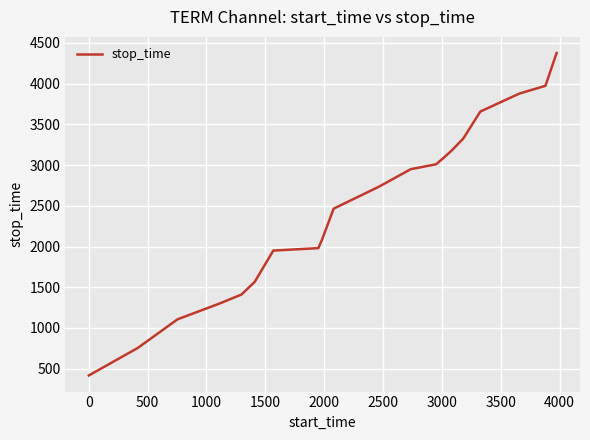

Reading left to right, list all the values displayed in this chart.

416	754	1106	1297	1410	1567	1950	1980	2080	2465	2735	2950	3010	3084	3181	3326	3658	3879	3974	4377